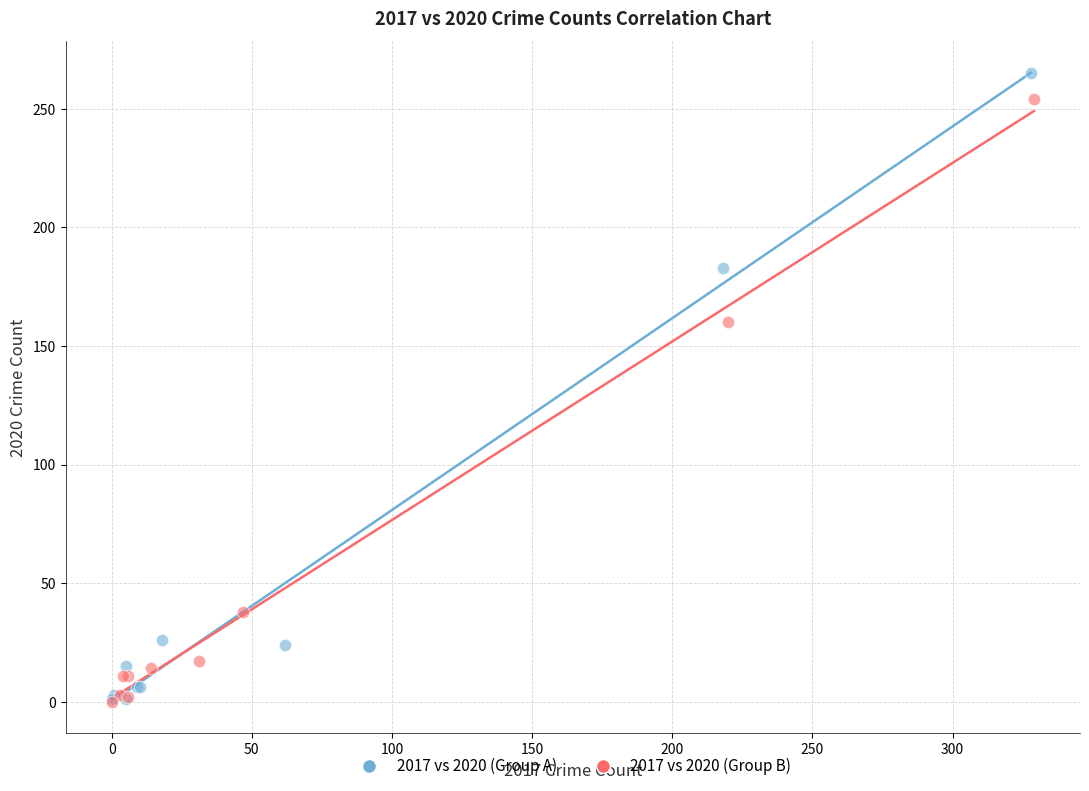

Which series has the largest Y range (max minus min)?

2017 vs 2020 (Group A)